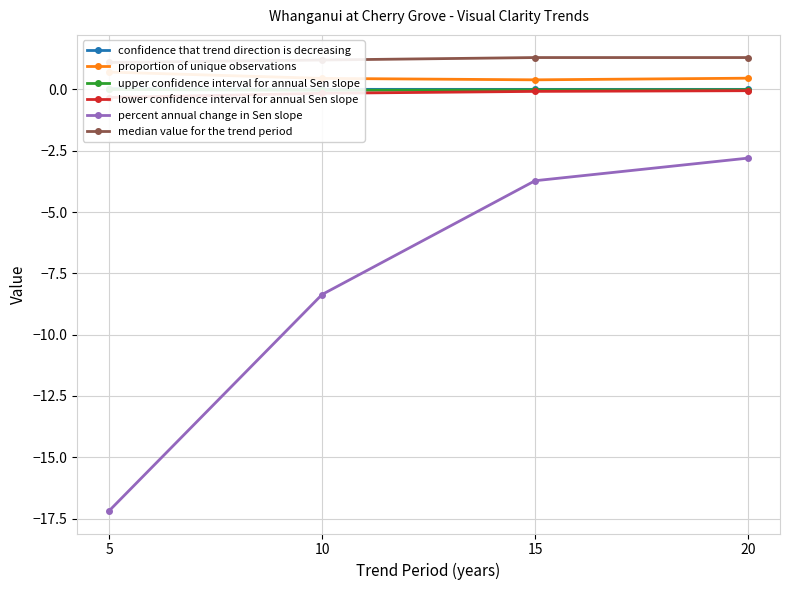

The value of upper confidence interval for annual Sen slope at 20 is -0.0. True or false?

True